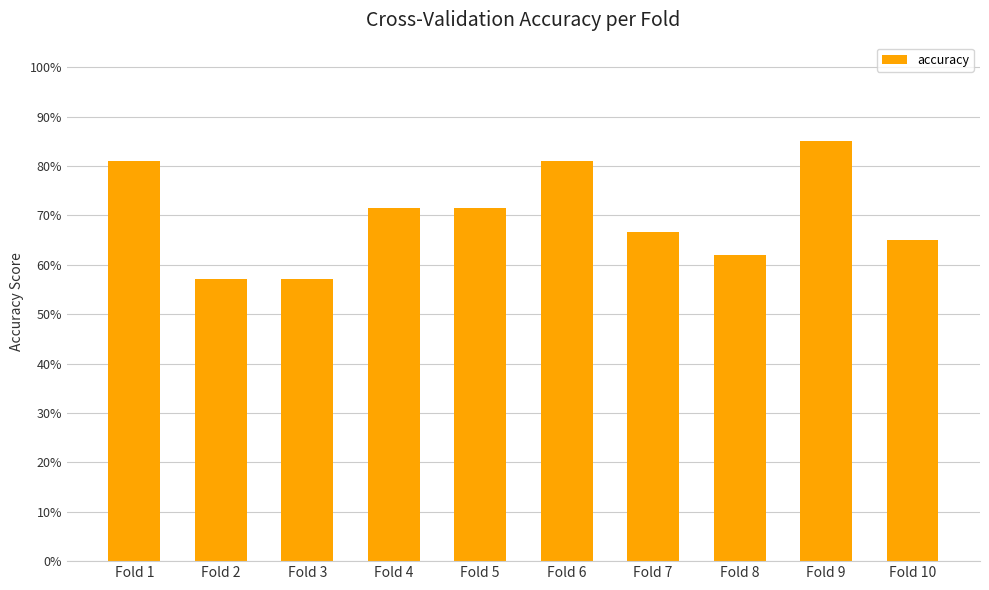

Are the bars horizontal?

No